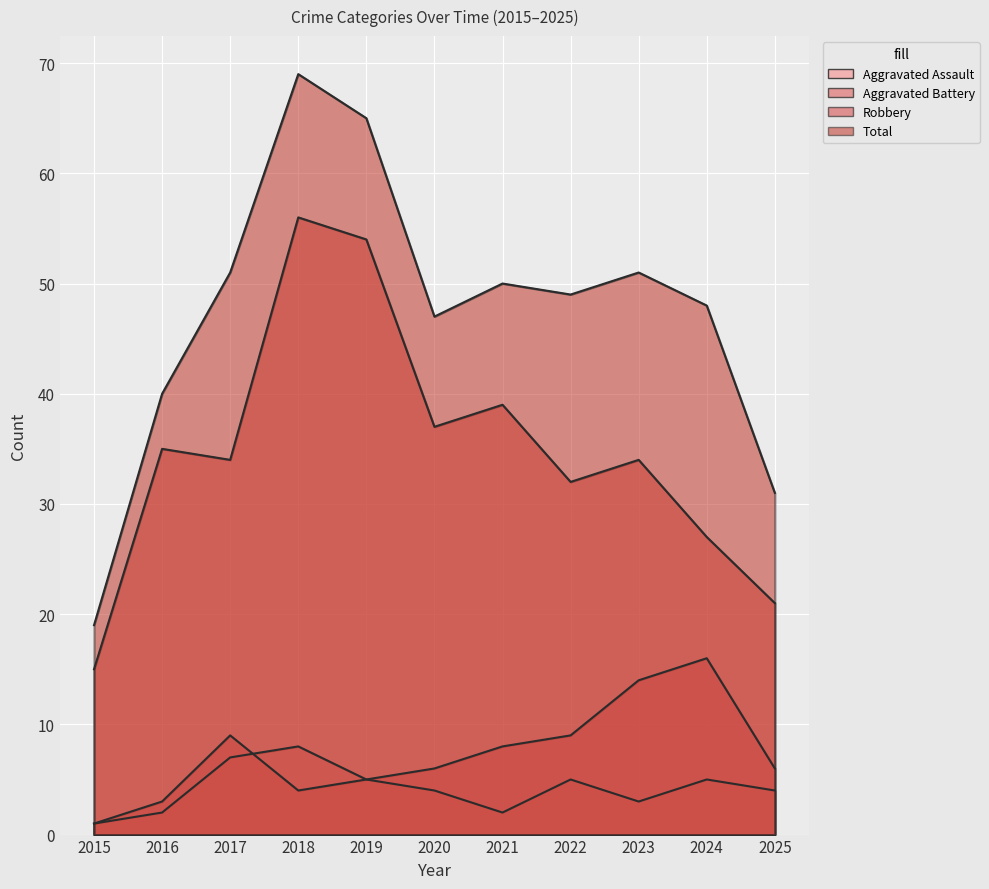

Which series has the largest total across all categories?

Total